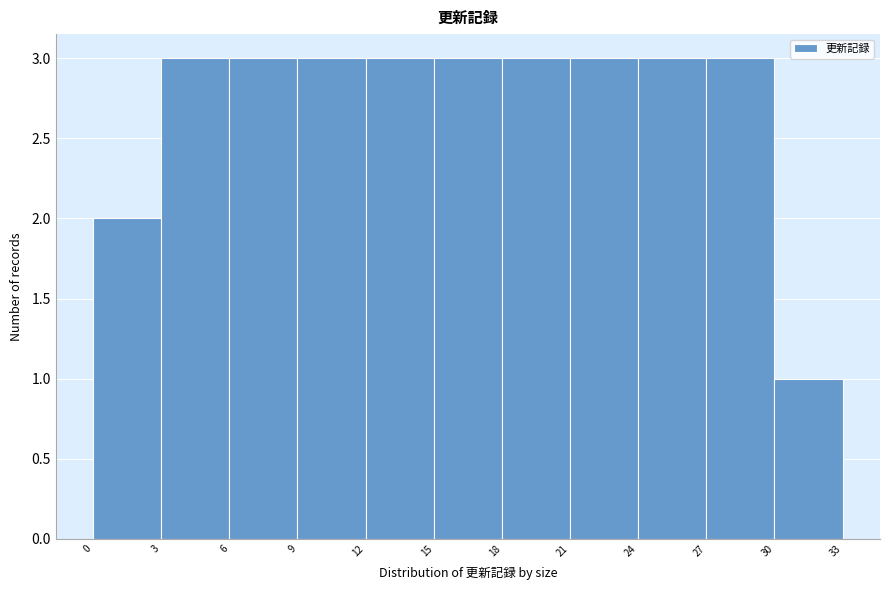

How tall is the bar that spans 30 to 33 on the x-axis? The values are not printed on the chart, so give them approximately, as read against the axis.

1